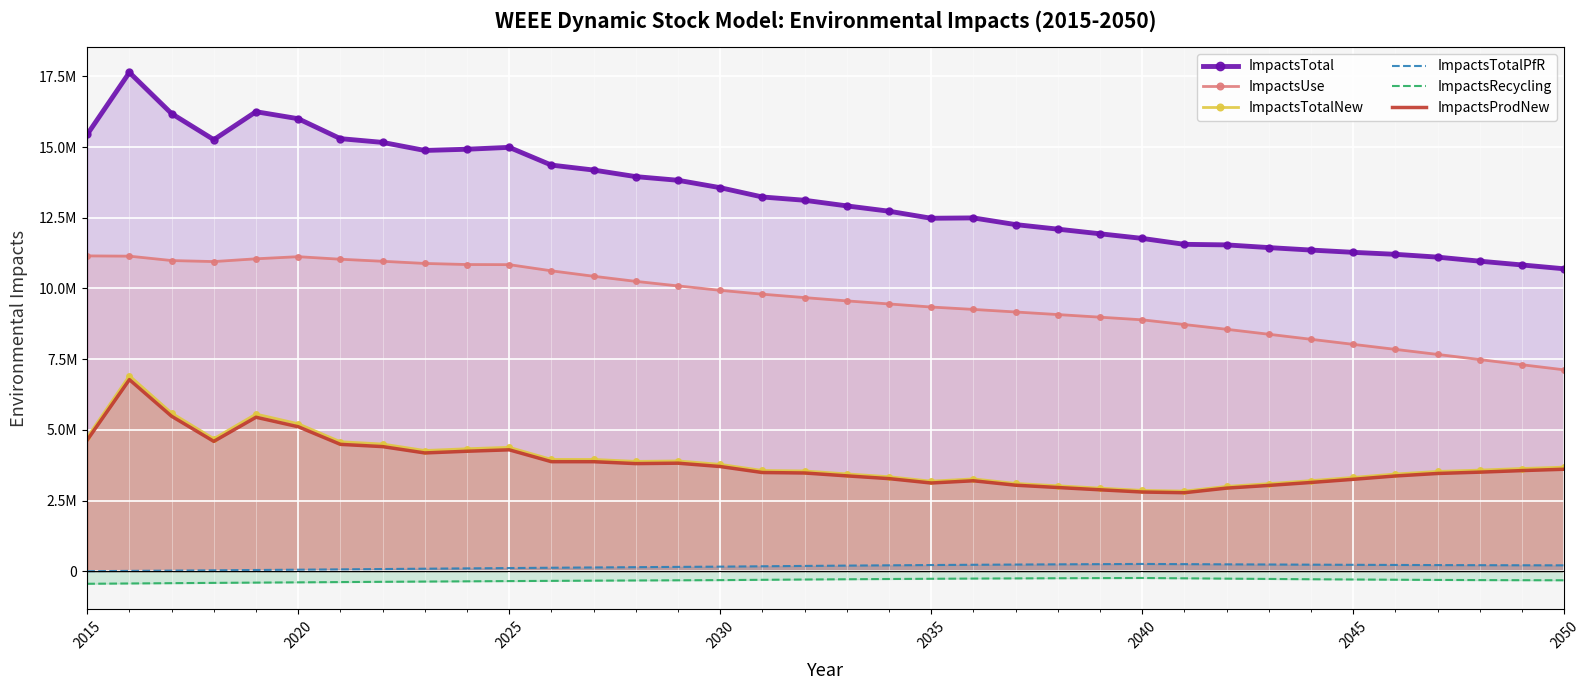

Which series has the largest range (max minus min)?

ImpactsTotal